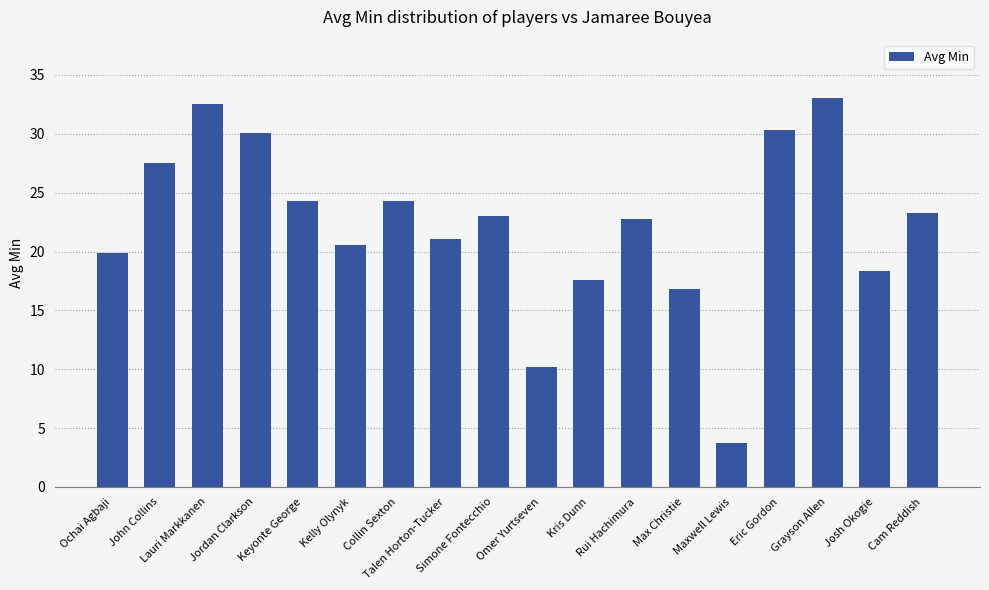

Reading right to left, extract all data points from this chart.

23.3	18.3	33.0	30.4	3.8	16.8	22.8	17.6	10.2	23.1	21.0	24.3	20.5	24.3	30.0	32.5	27.5	19.8